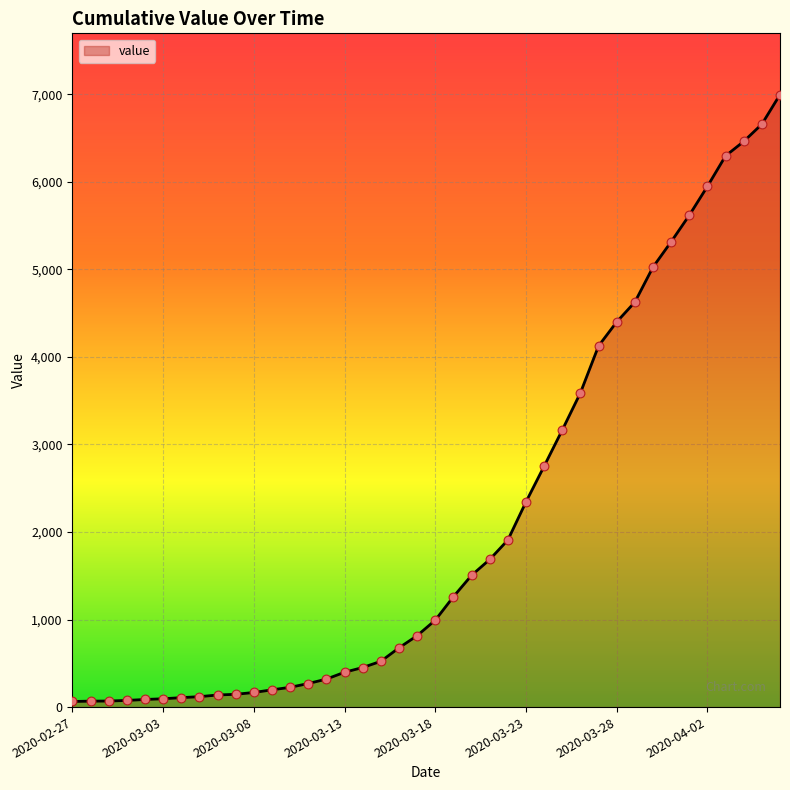

What is the greatest value displayed?

6995